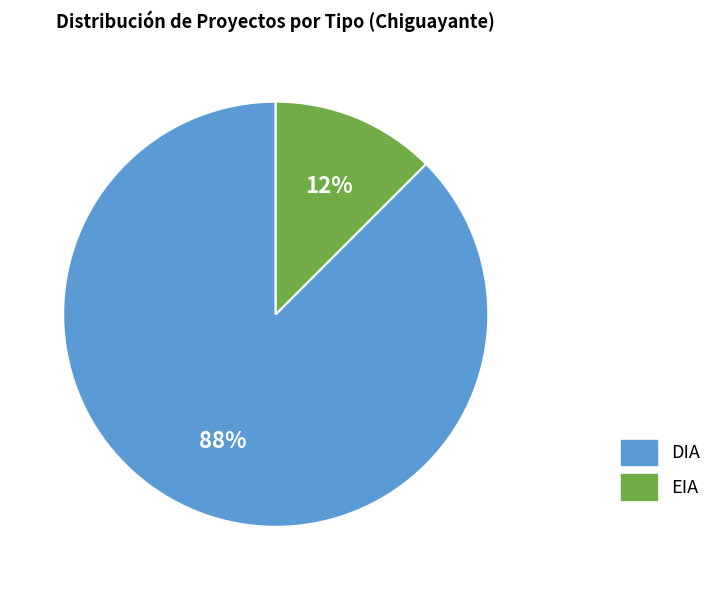

Is there any slice that represents more than half of the pie?

Yes